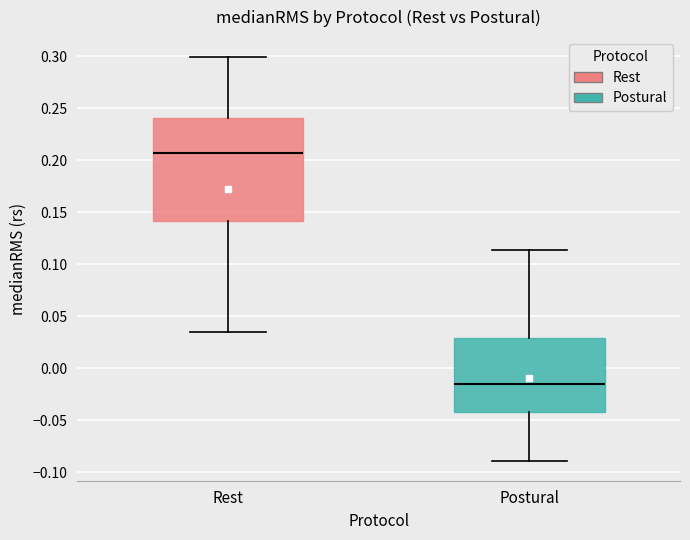

Which box has the lowest median line?

Postural